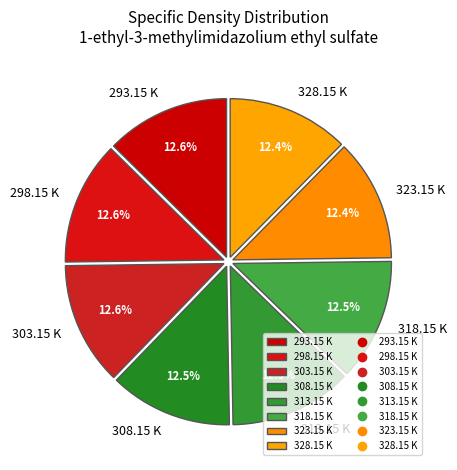

What percentage do 298.15 K and 308.15 K together represent?

25.1%